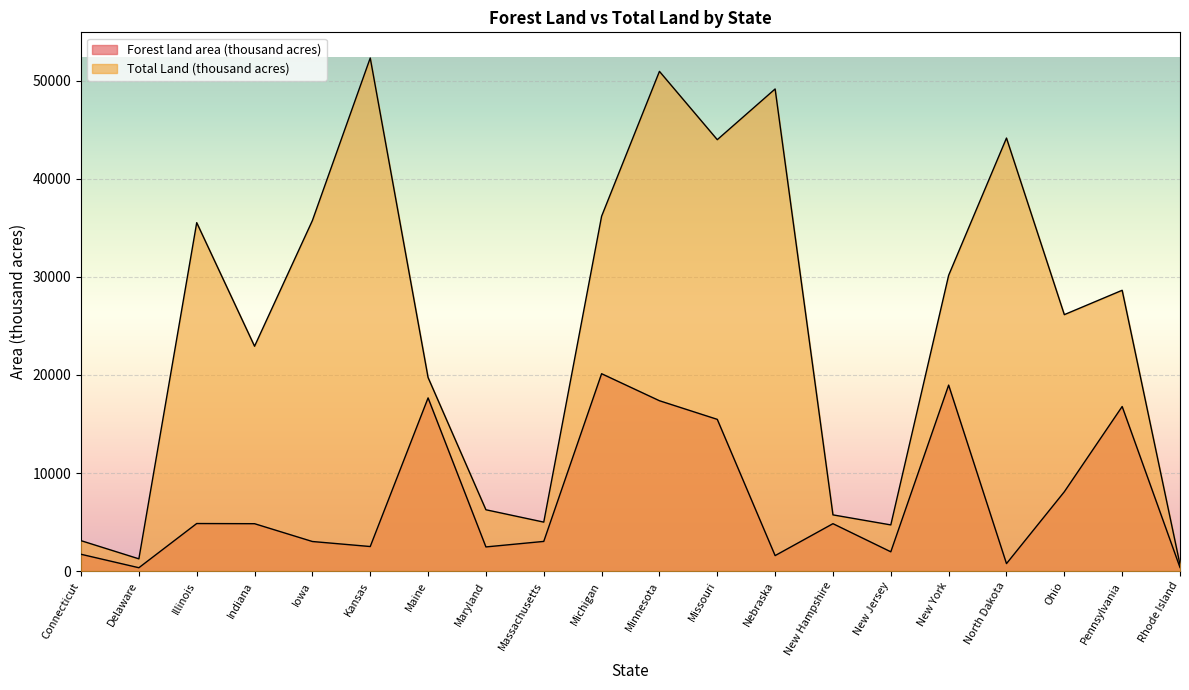

What is the label of the 9th point from the left?

Massachusetts